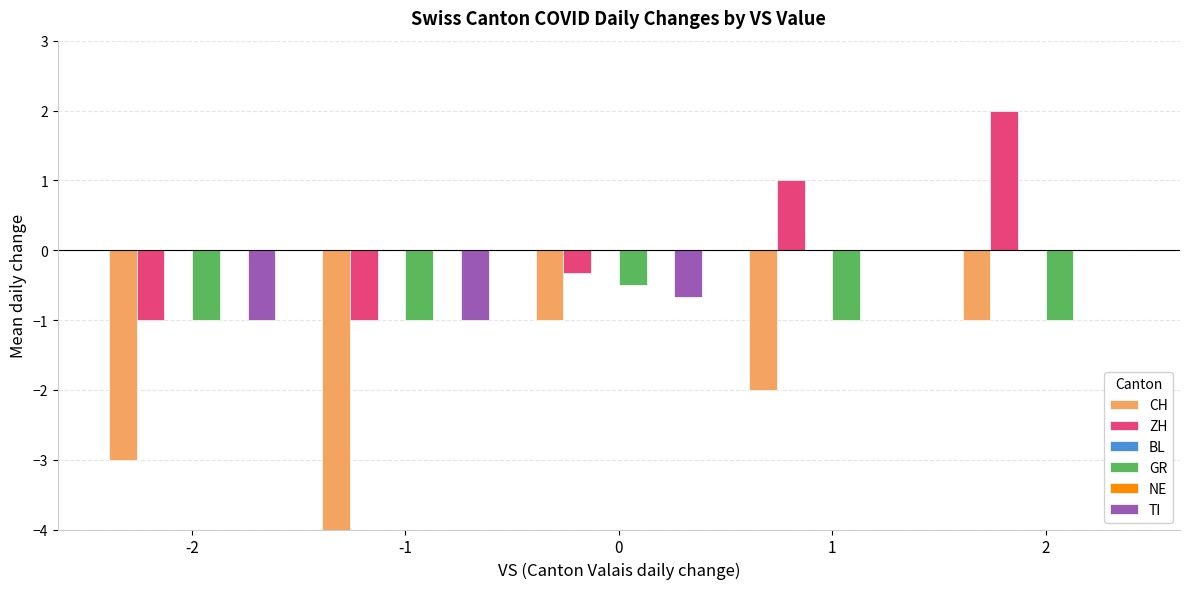

Reading right to left, list all the values displayed in this chart.

CH: -1.0	-2.0	-1.0	-5.3	-3.0
ZH: 2.0	1.0	-0.3	-1.0	-1.0
BL: 0.0	0.0	0.0	0.0	0.0
GR: -1.0	-1.0	-0.5	-1.0	-1.0
NE: 0.0	0.0	0.0	0.0	0.0
TI: 0.0	0.0	-0.7	-1.0	-1.0